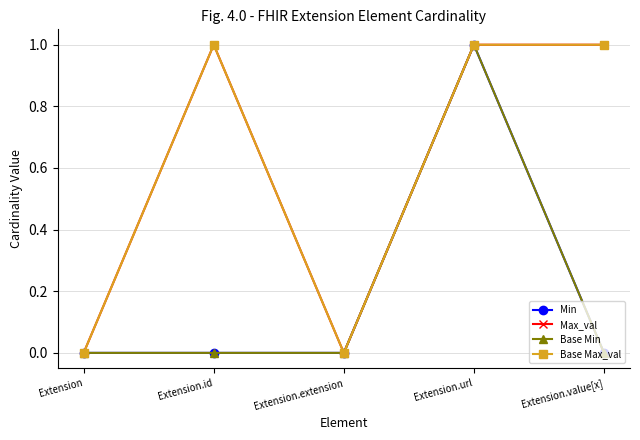

What are all the series names shown in the legend?

Min, Max_val, Base Min, Base Max_val